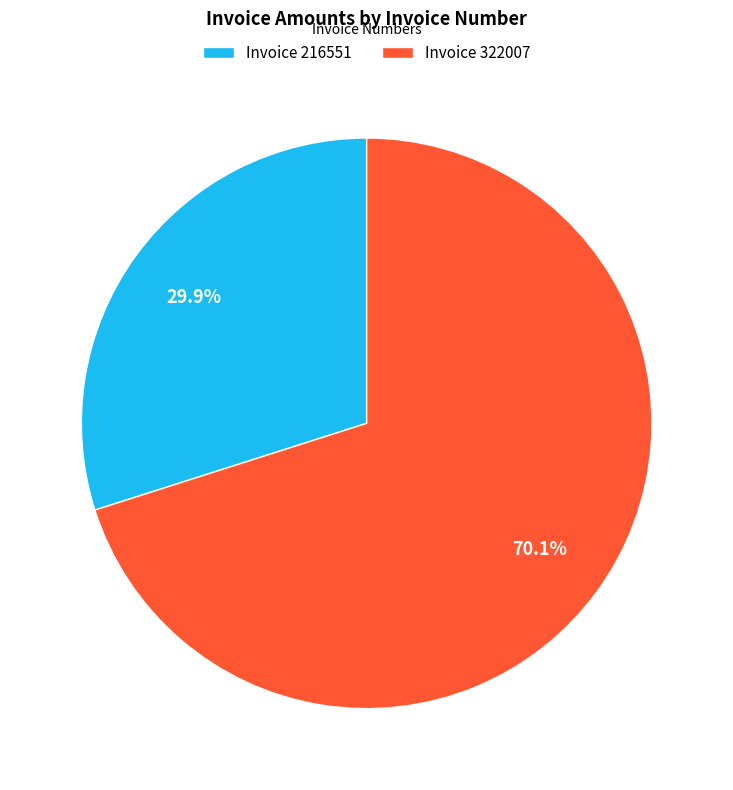

Is Invoice 322007 the majority of the pie?

Yes